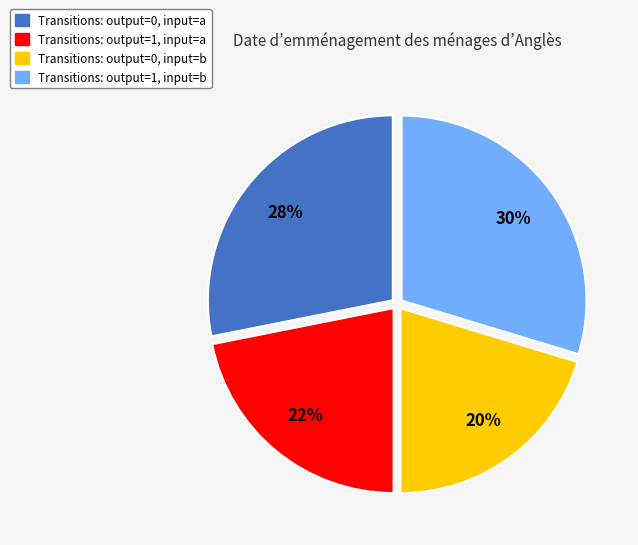

To the nearest percent, what is the average slice percentage?

25%